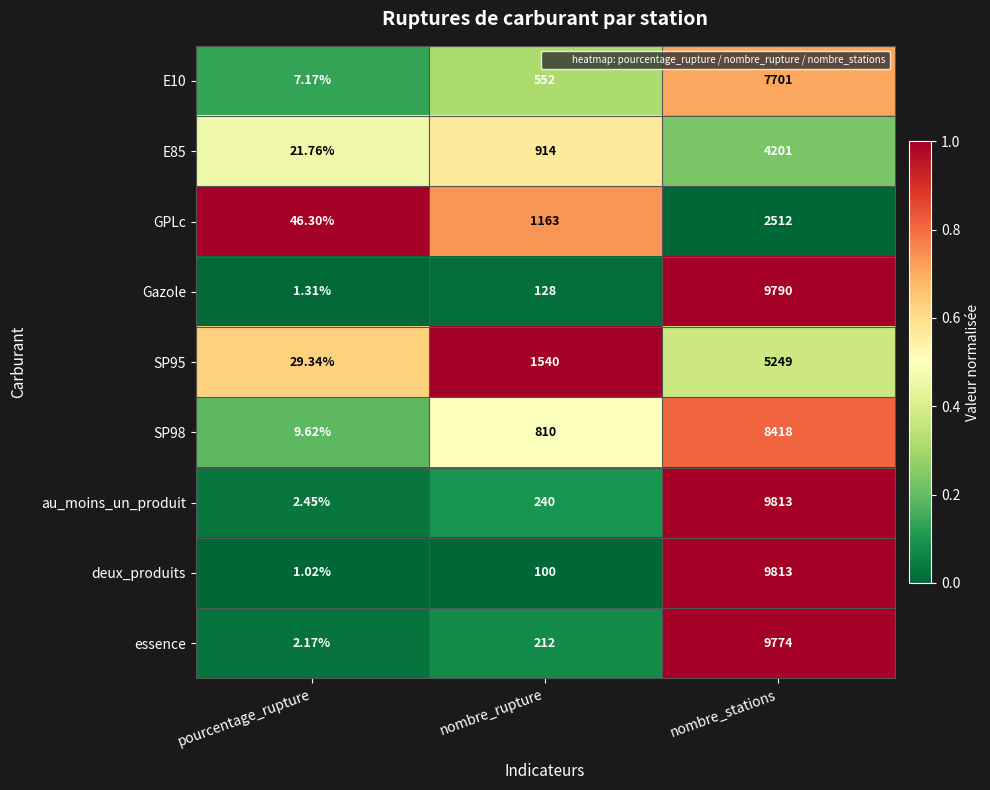

Rank the categories by au_moins_un_produit value from lowest to highest.

pourcentage_rupture, nombre_rupture, nombre_stations